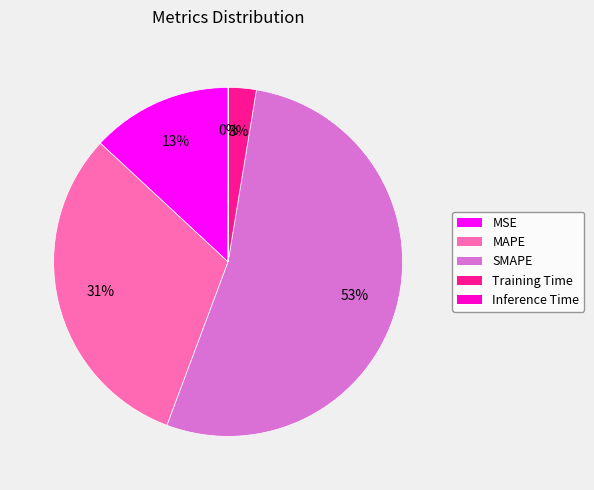

What percentage is the MSE slice, to the nearest percent?

13%